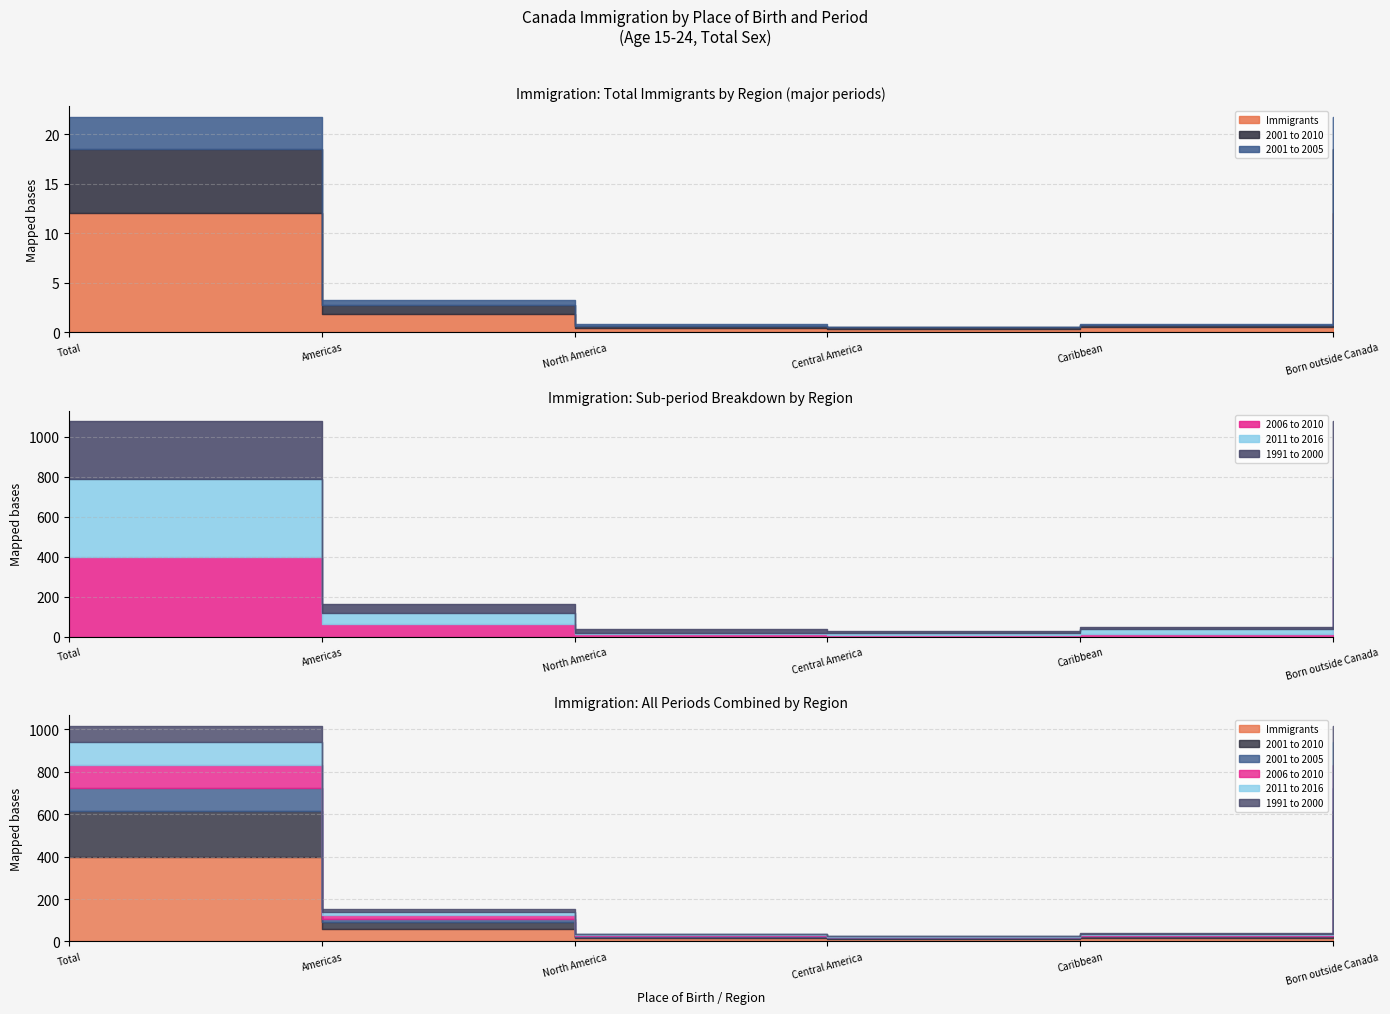

Where does the Immigrants series first go above 85350?

Total